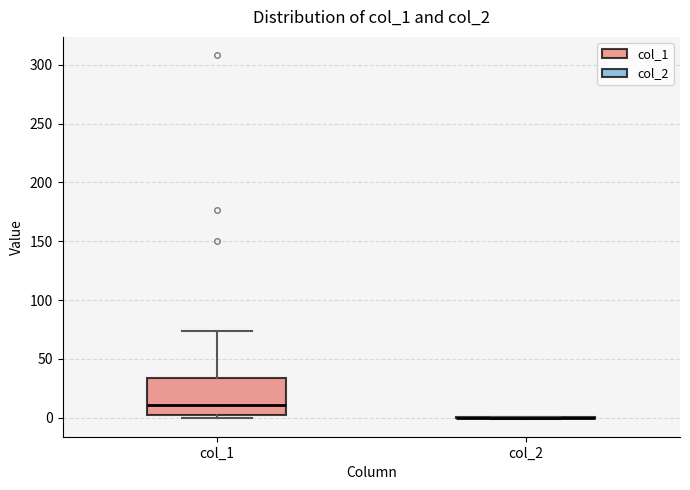

Where does the upper whisker of the box for col_1 end on the y-axis? The values are not printed on the chart, so give them approximately, as read against the axis.

75